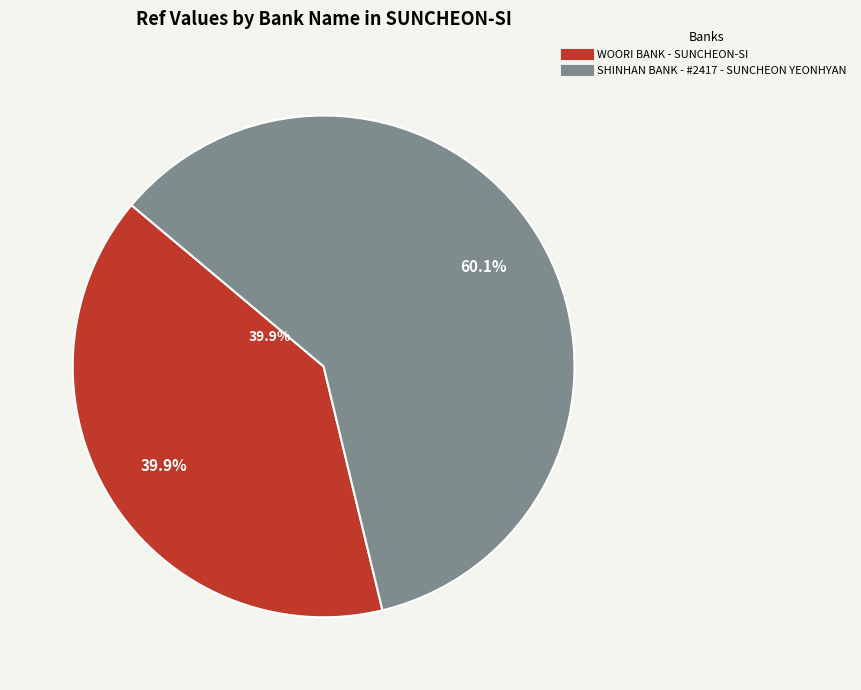

Which slice is the largest?

SHINHAN BANK - #2417 - SUNCHEON YEONHYAN